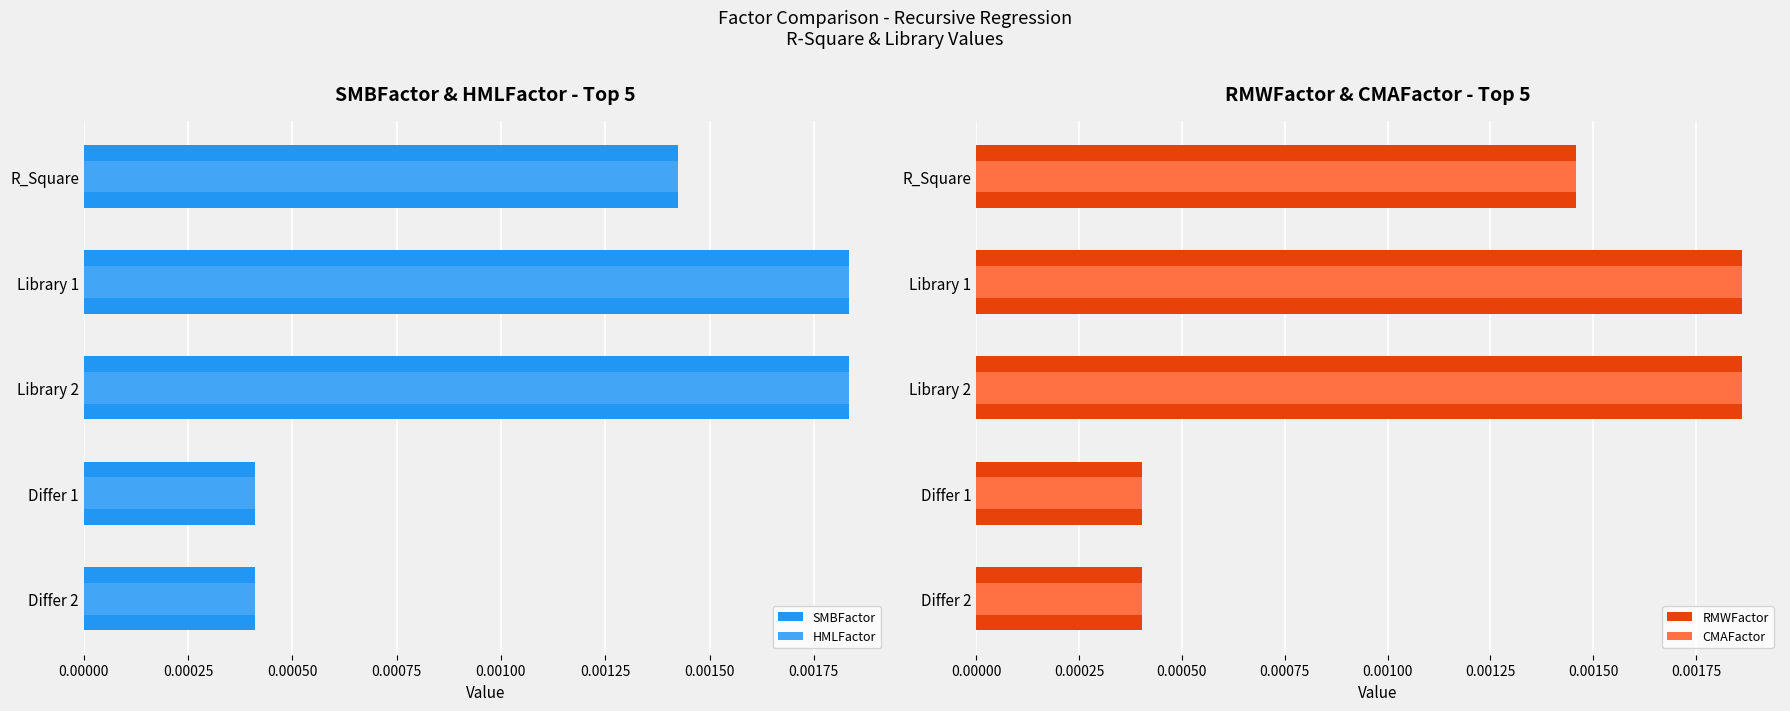

Is it true that SMBFactor equals 0.0 at 0.00025?

False